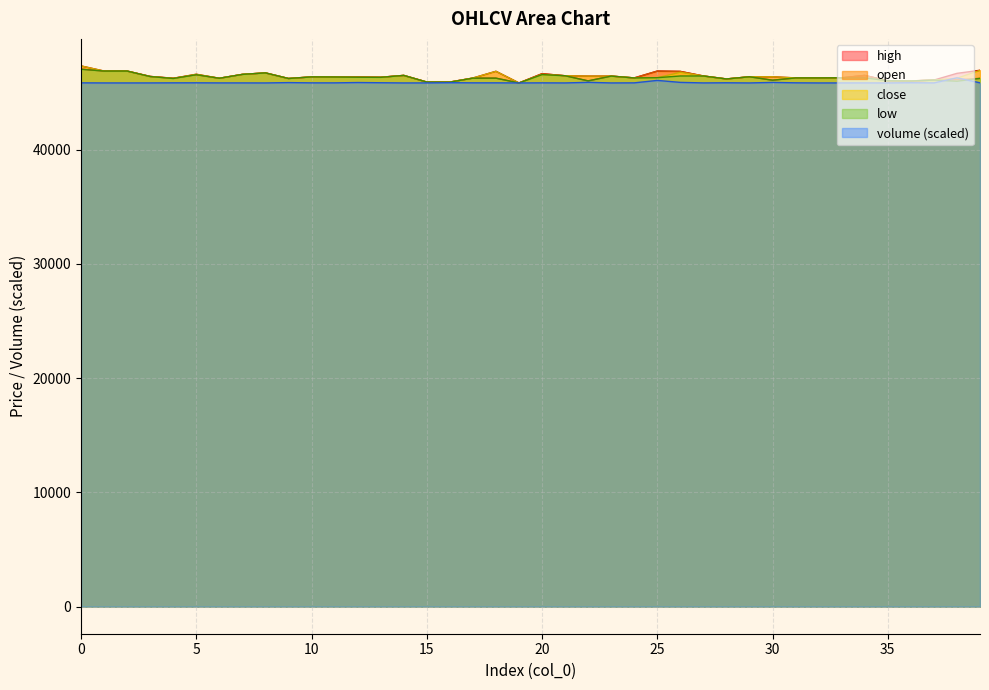

At how many categories does at least one series exceed 46277?

30